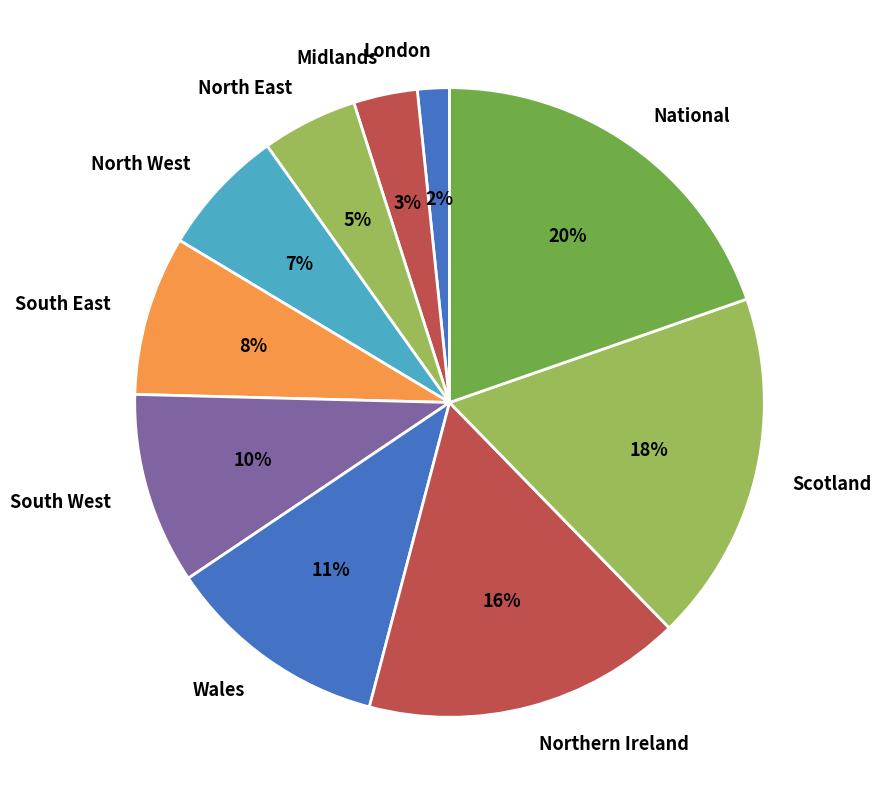

To the nearest percent, what portion does North East represent?

5%